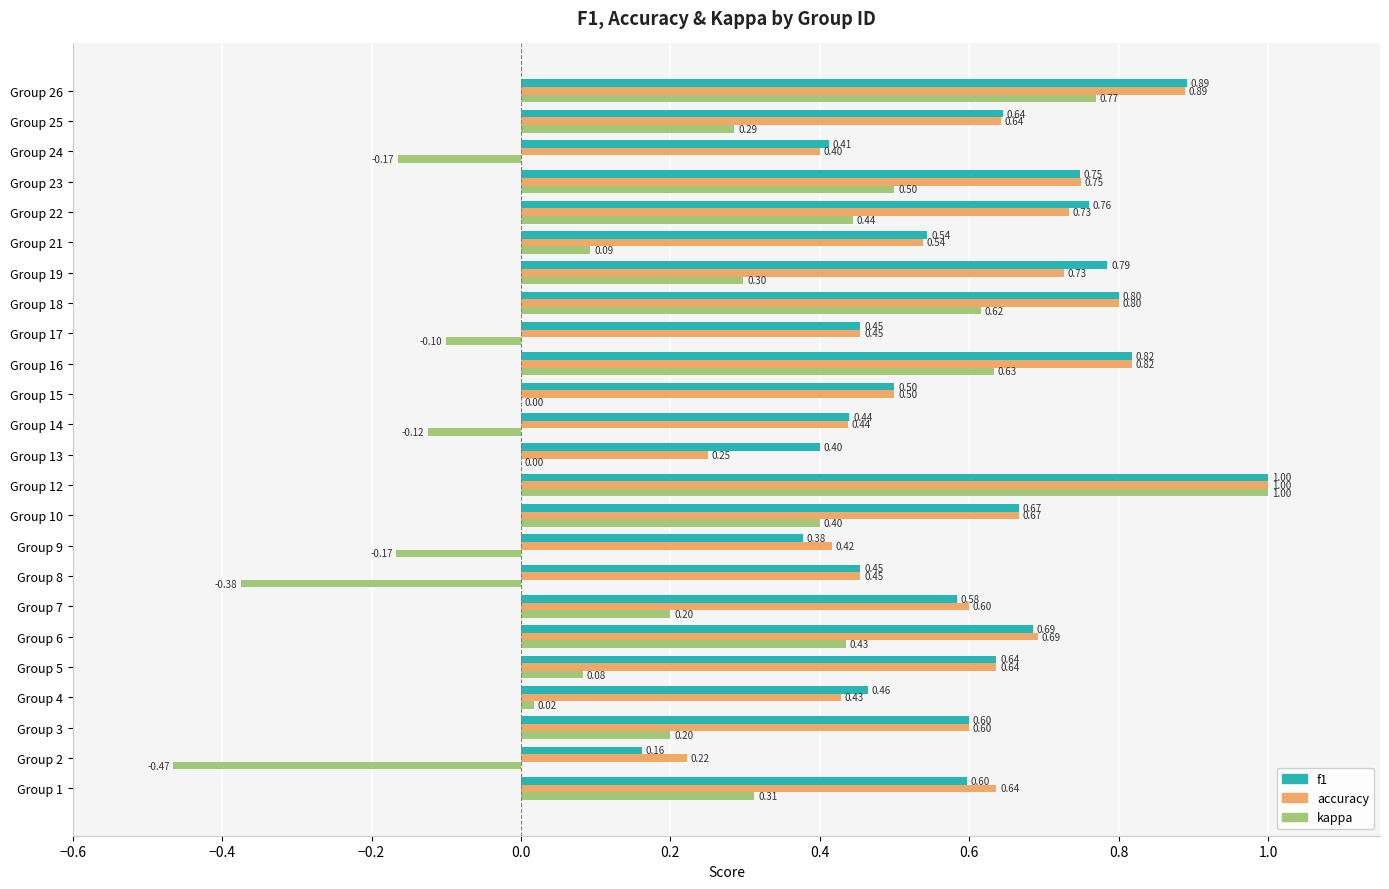

What is the highest value of the f1 series?

1.0